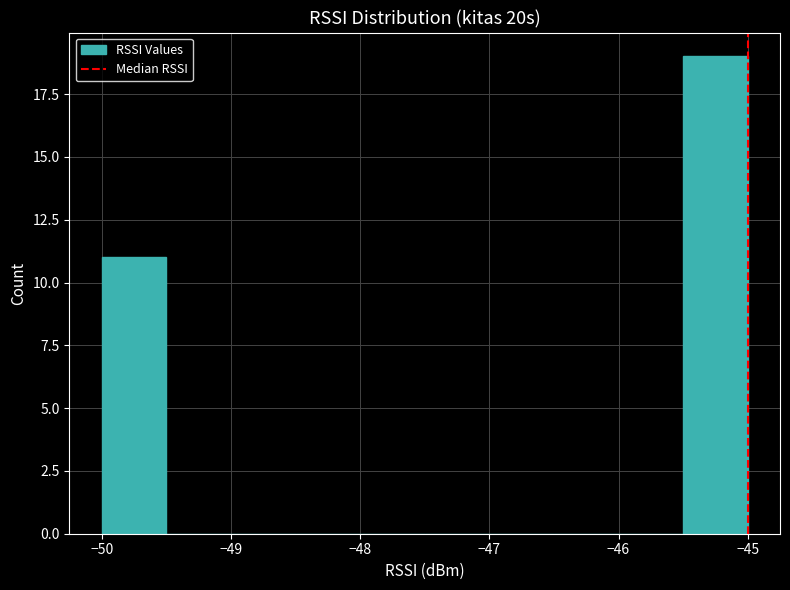

What is the height of the bar covering -50.0 to -49.5 on the x-axis? The values are not printed on the chart, so give them approximately, as read against the axis.

11